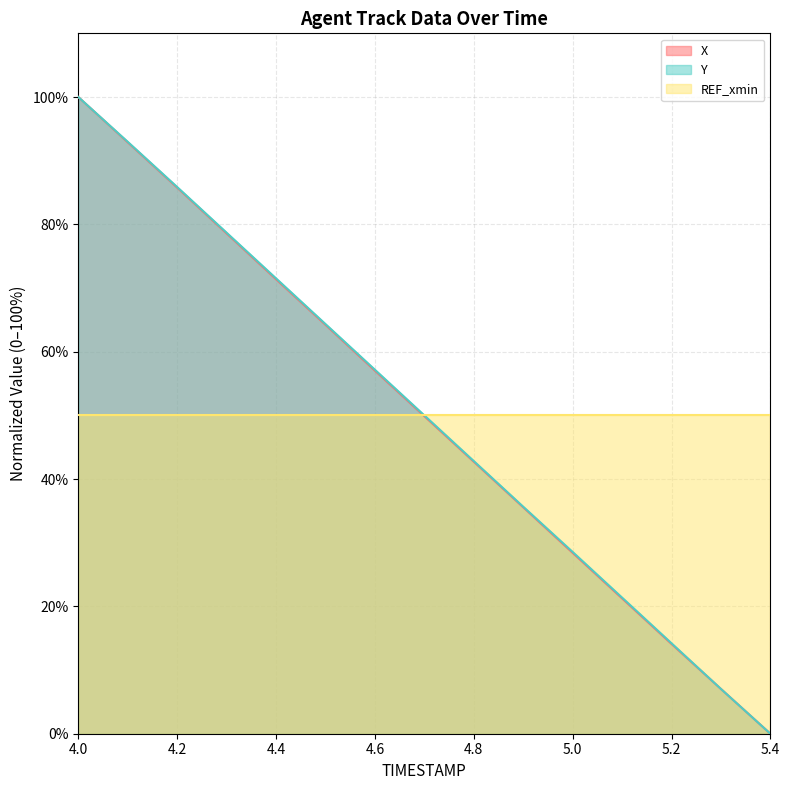

How many categories are shown in the chart?

15